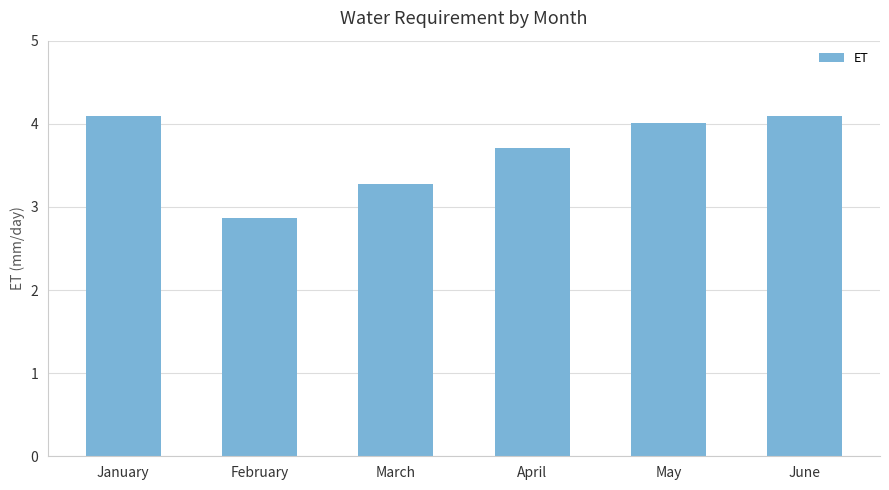

True or false: the data shows 6.8 at May.

False